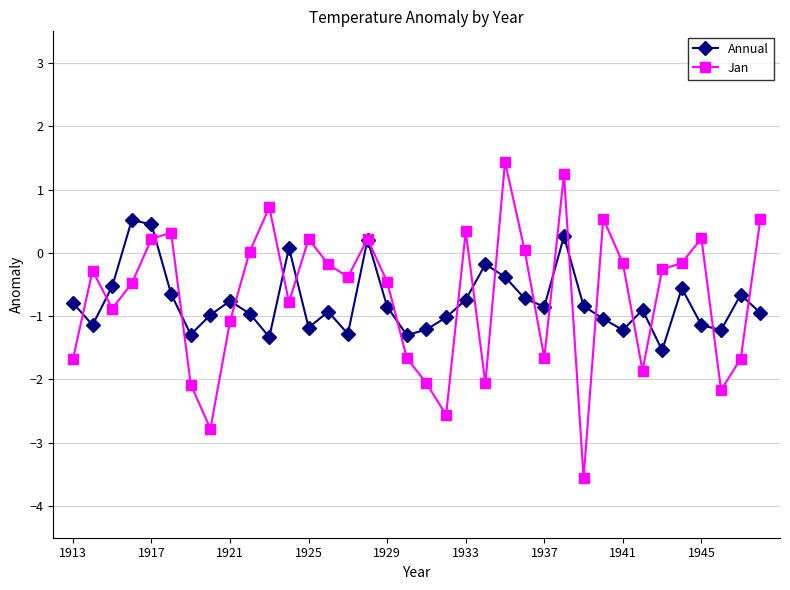

Rank the series by their maximum value, from highest to lowest.

Jan, Annual